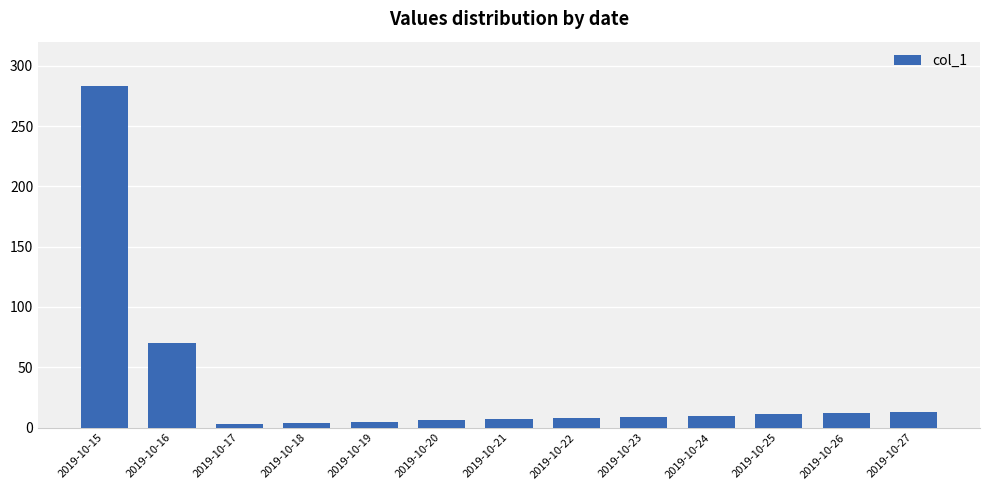

Where is the data nearest to the value 143?

2019-10-16